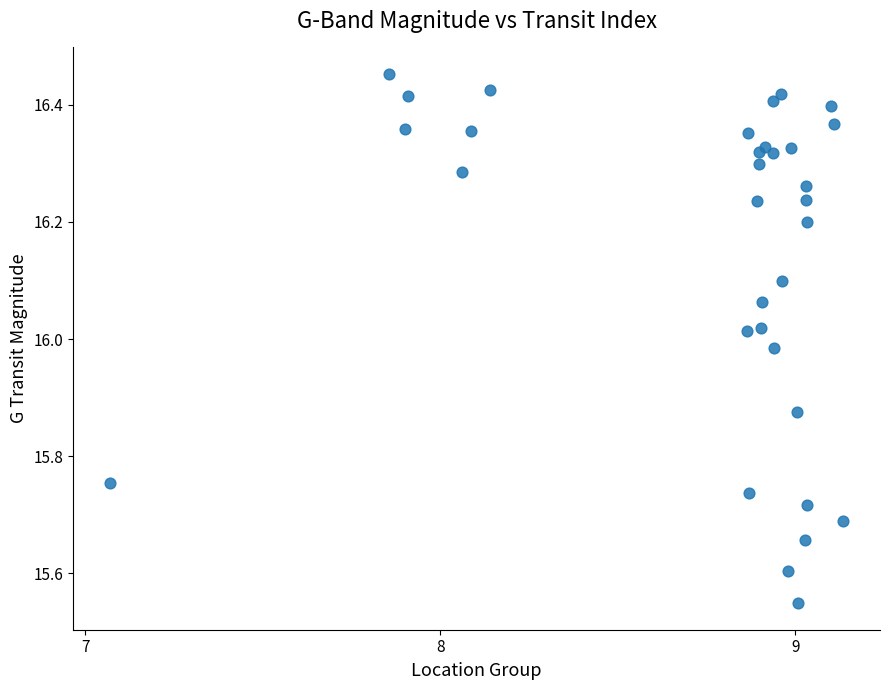

What is the range of Y values (max minus min)?

0.9